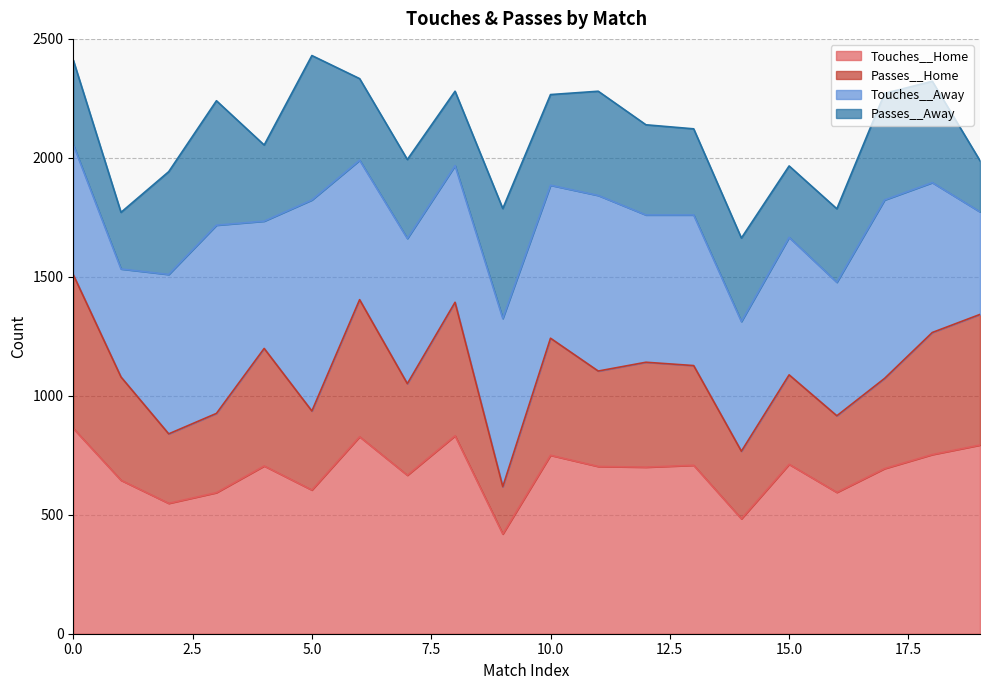

What are all the series names shown in the legend?

Touches__Home, Passes__Home, Touches__Away, Passes__Away